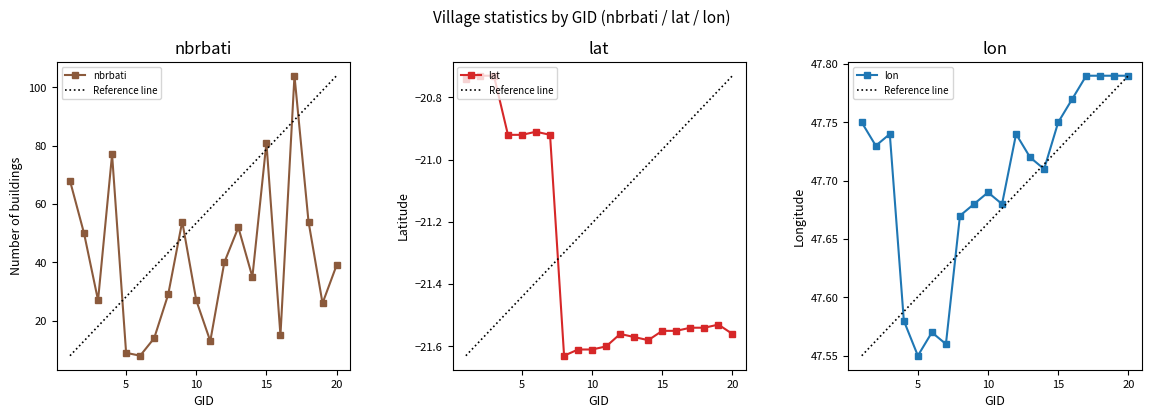

What is the approximate value of lon at 19?

47.8